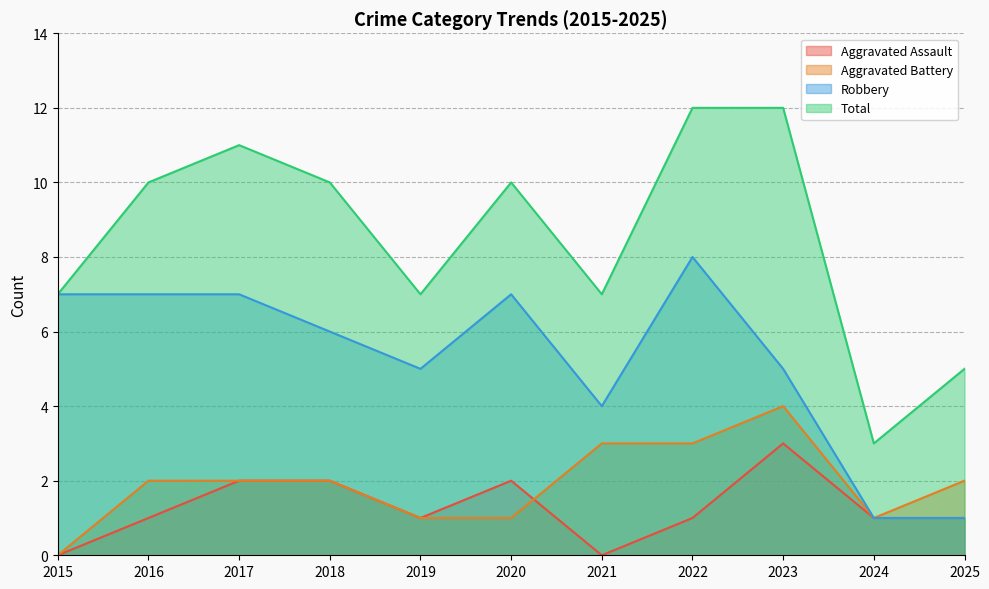

In Aggravated Battery, how many points are higher than both neighbors (excluding endpoints)?

1